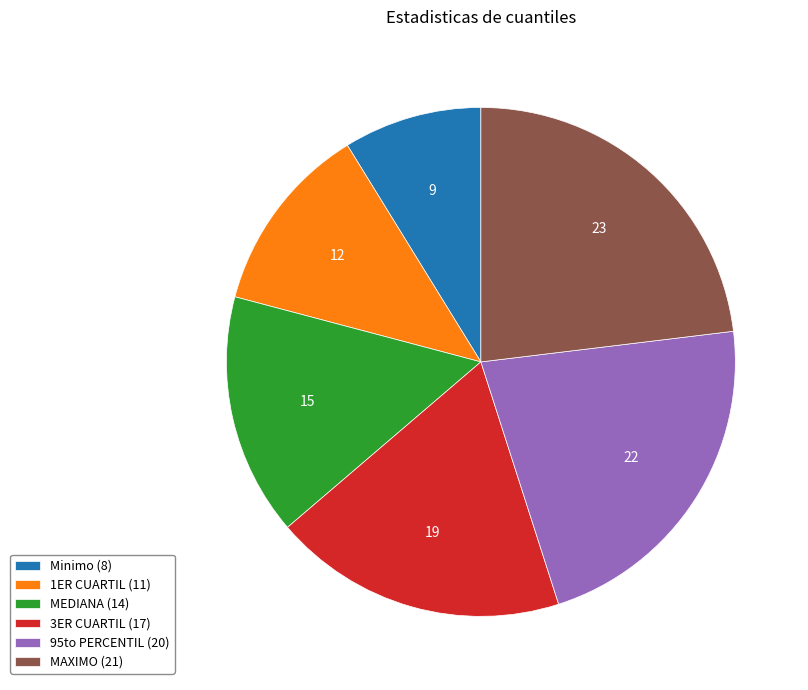

Is it true that 95to PERCENTIL is 22% of the pie?

True